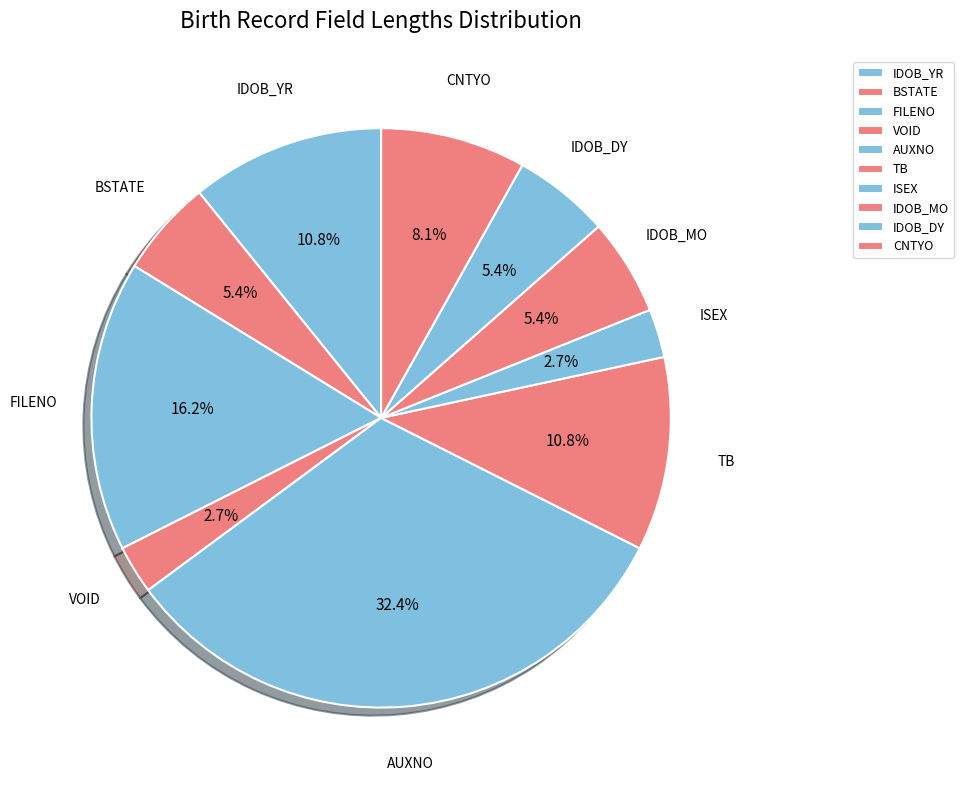

What percentage is NOT represented by ISEX?

97.3%